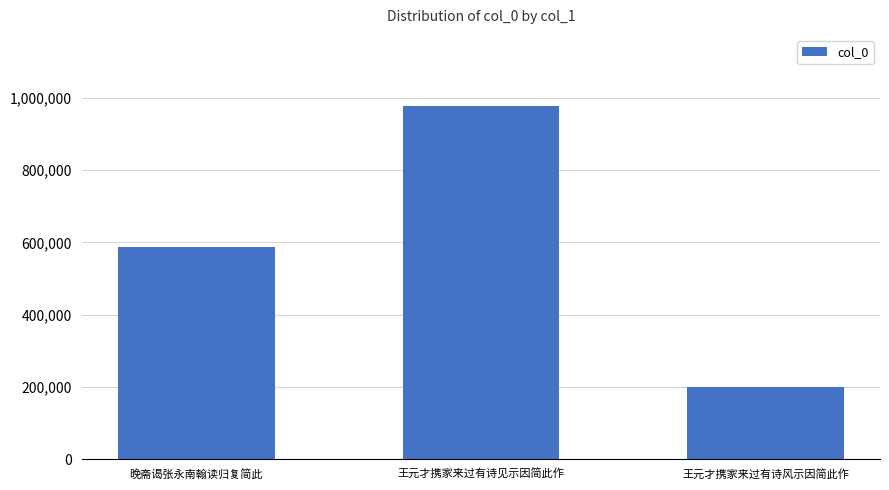

Which has a higher value, 王元才携家来过有诗见示因简此作 or 晚斋谒张永南翰读归复简此?

王元才携家来过有诗见示因简此作